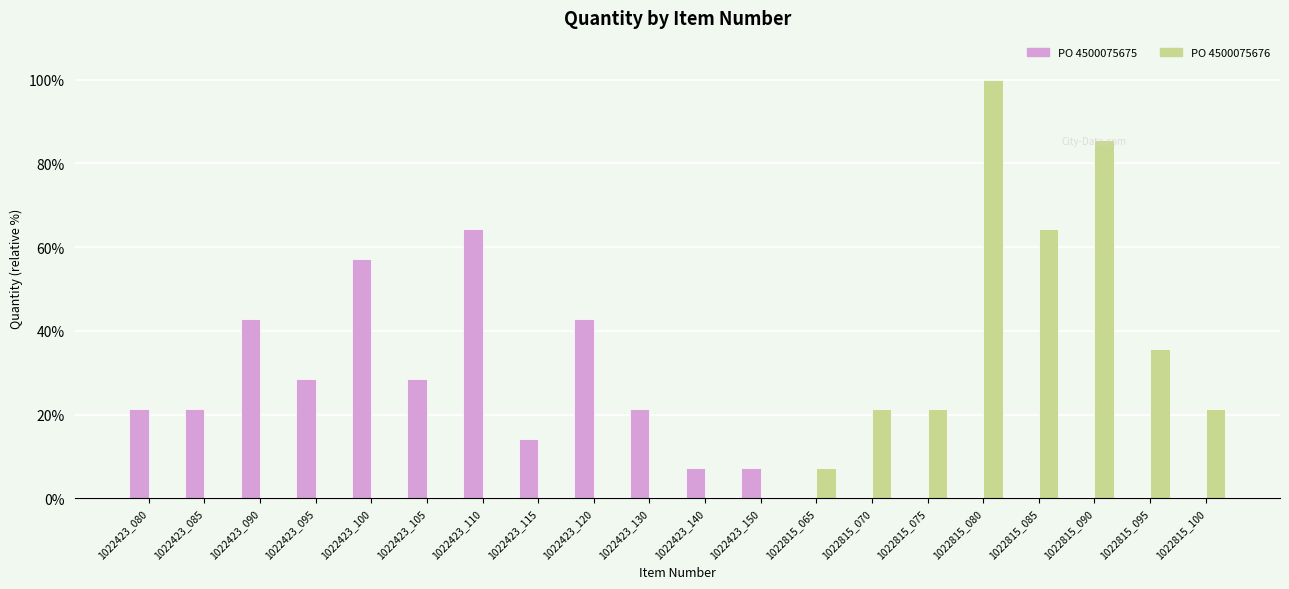

Which category has the highest value across all series?

1022815_080